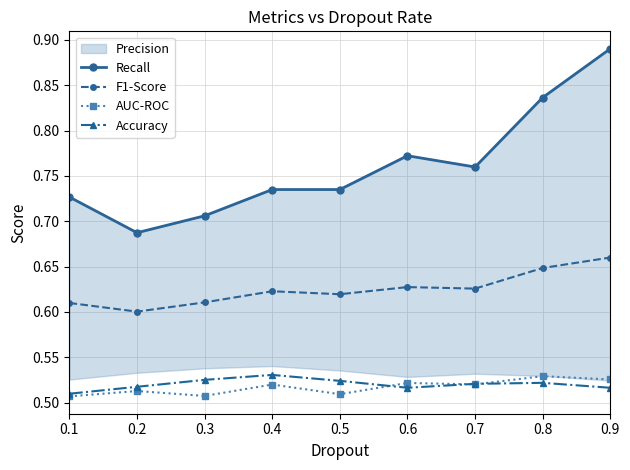

Is this an area chart (filled region under the line)?

No